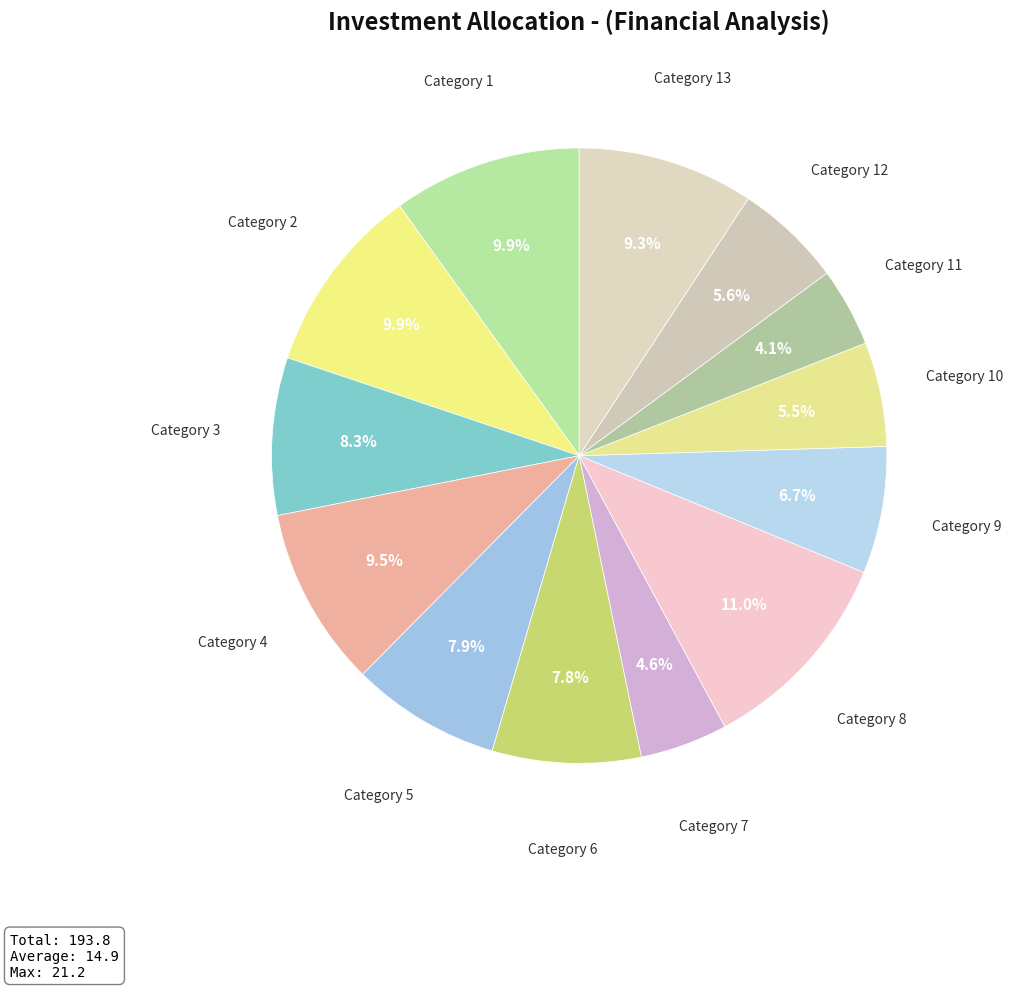

What percentage is NOT represented by Category 6?

92.2%